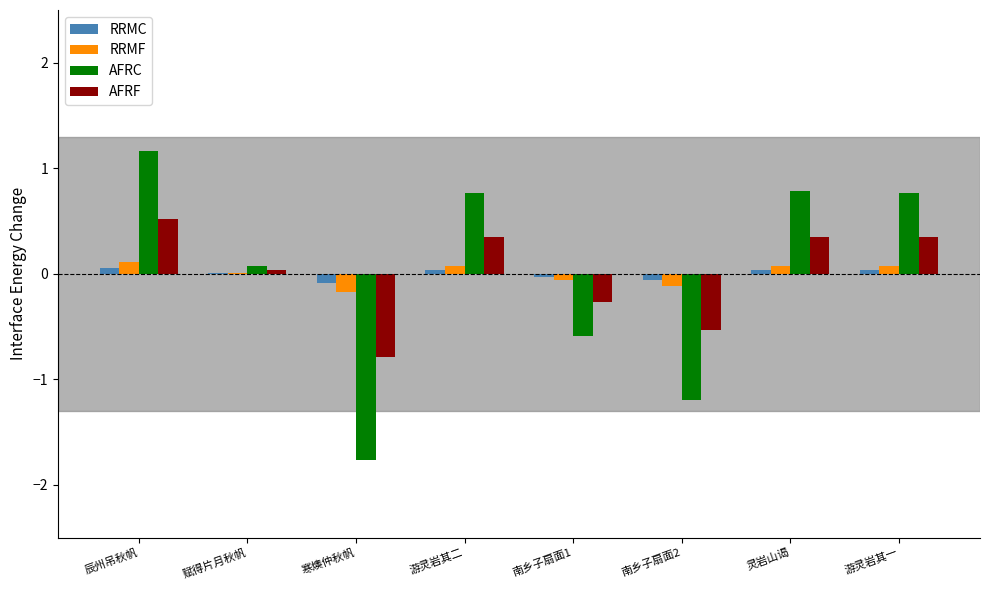

At which category is the sum across all series the highest?

辰州吊秋帆